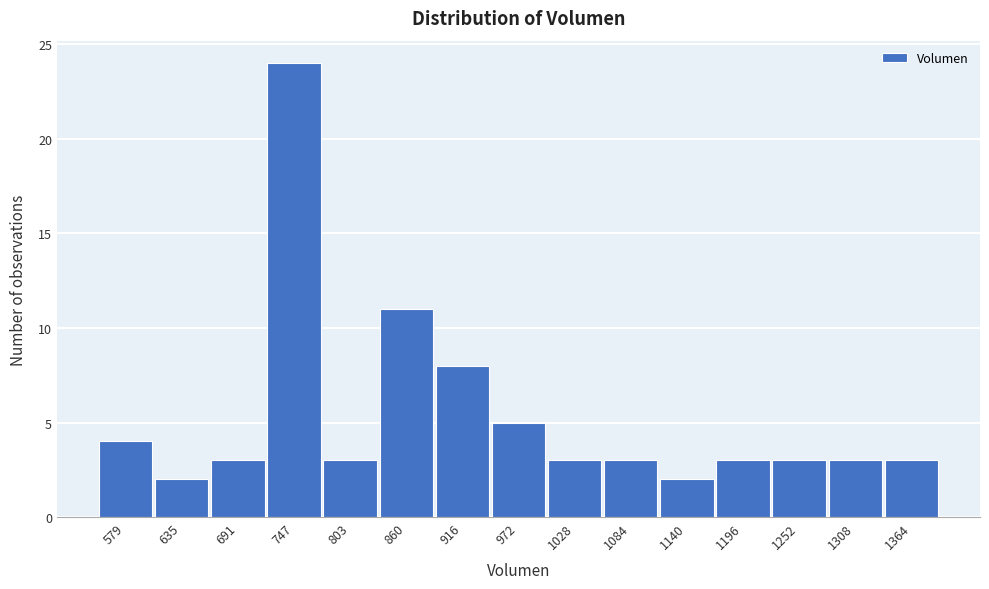

Reading left to right, list all the values displayed in this chart.

4	2	3	24	3	11	8	5	3	3	2	3	3	3	3